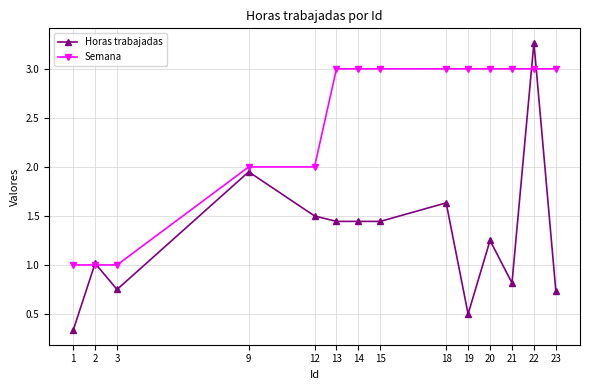

At which category is the sum across all series the highest?

22